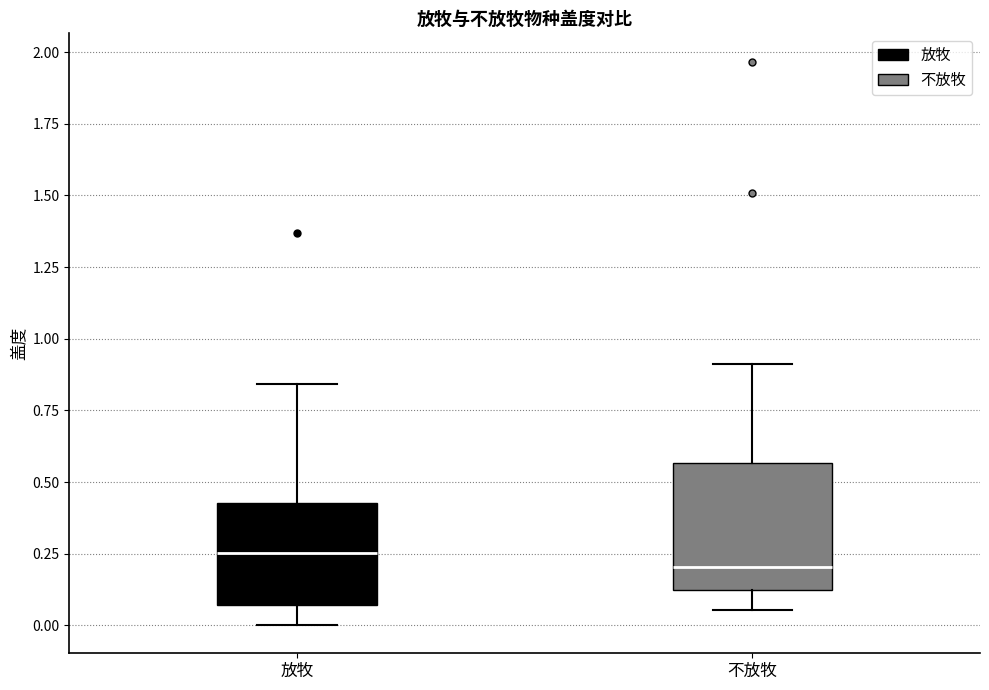

Reading left to right, transcribe this box plot: for each box, give where its median line is, the range the box spans, and where its two whiskers end, as read against the y-axis. The values are not printed on the chart, so give them approximately, as read against the axis.

放牧: median 0.25, box 0.05 to 0.45, whiskers 0.00 to 0.85
不放牧: median 0.20, box 0.10 to 0.55, whiskers 0.05 to 0.90